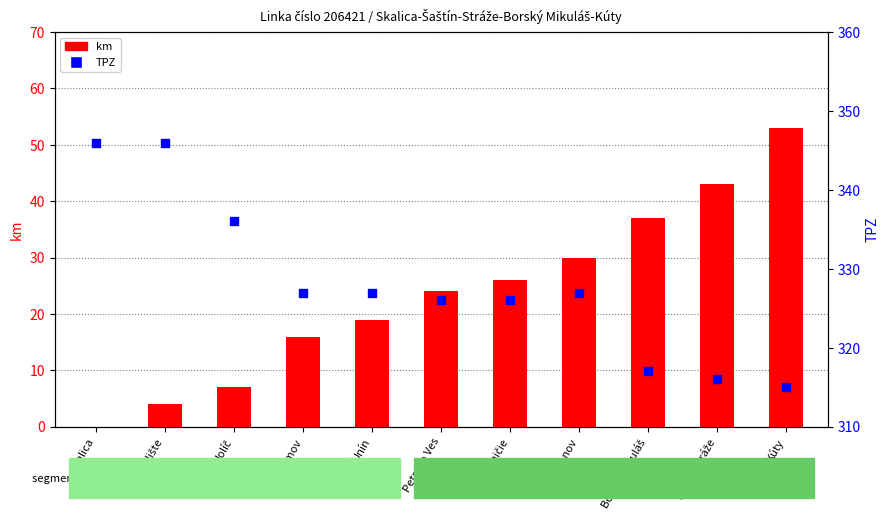

What are all the series names shown in the legend?

km, TPZ